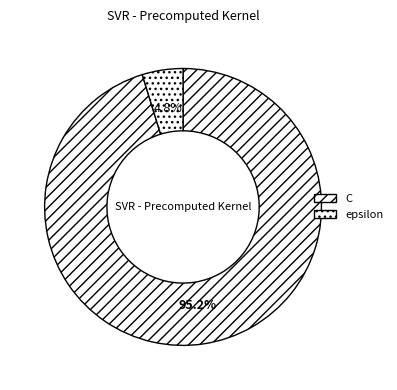

Is there a majority slice in this chart?

Yes